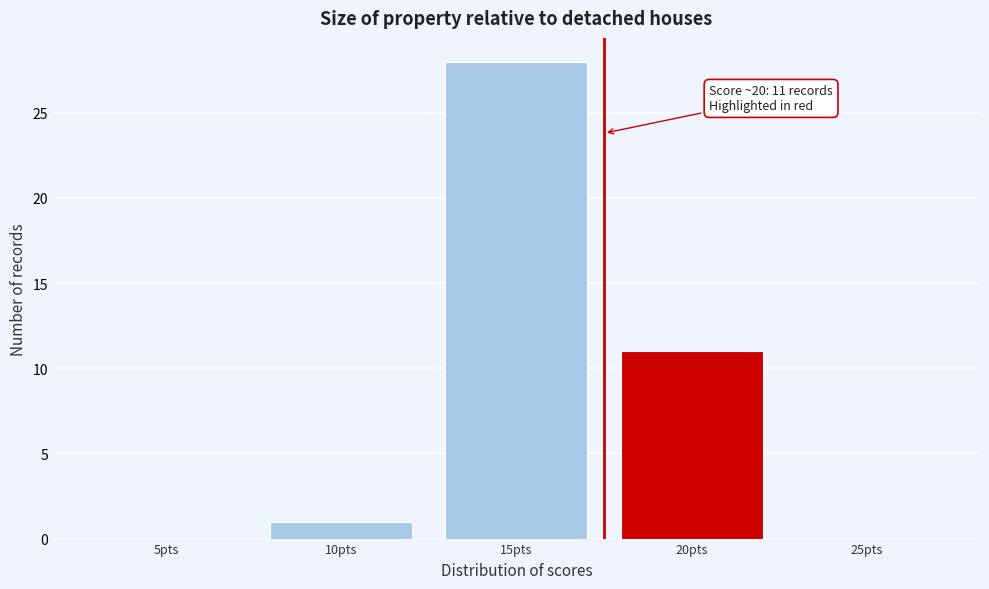

Reading left to right, what are all the values shown in this chart?

5pts=0	10pts=1	15pts=28	20pts=11	25pts=0